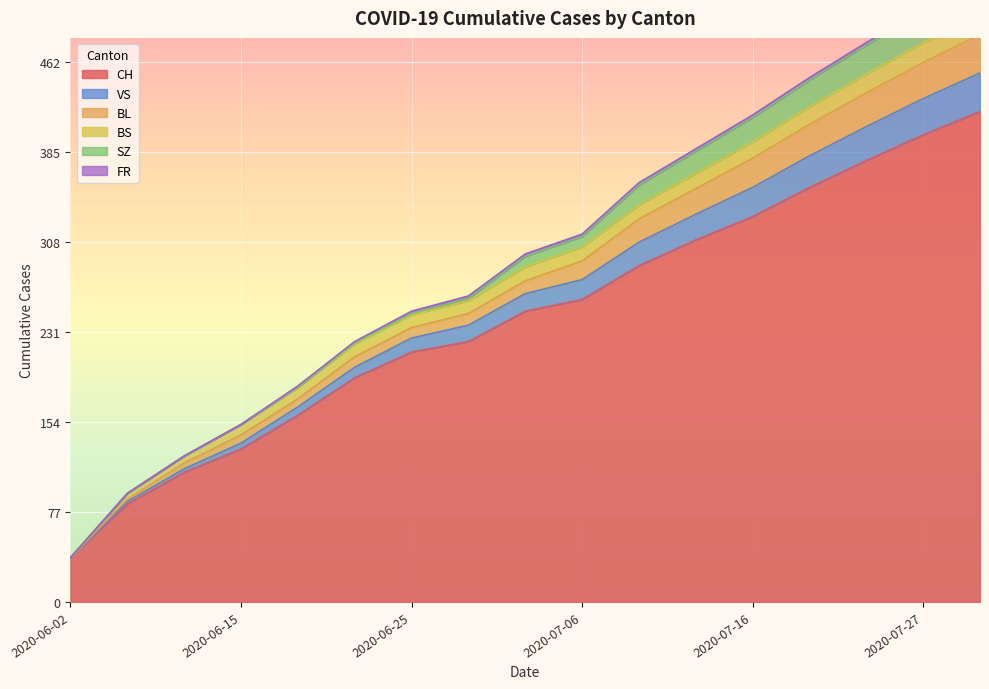

Which has a higher value, 2020-07-09 or 2020-07-16?

2020-07-16